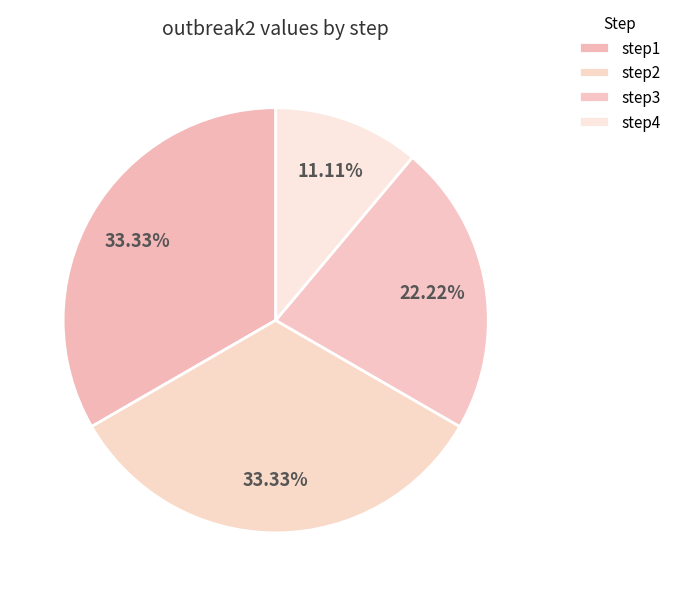

How many segments does this pie chart have?

4